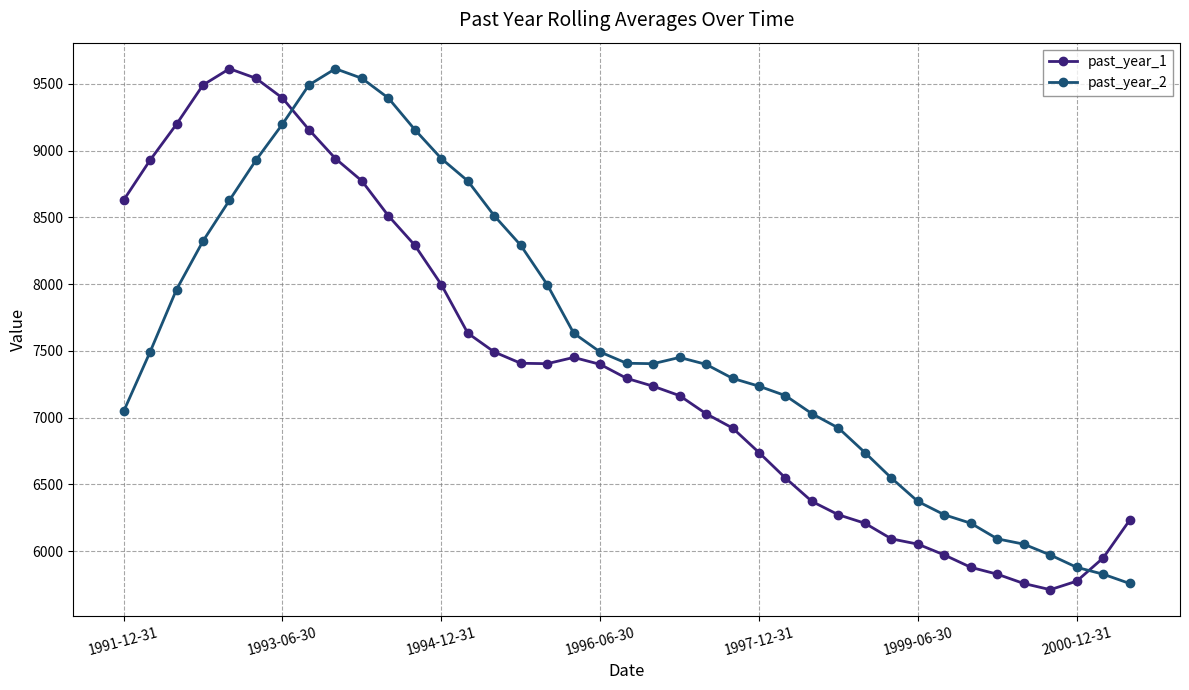

Rank the series by their average value, from highest to lowest.

past_year_2, past_year_1